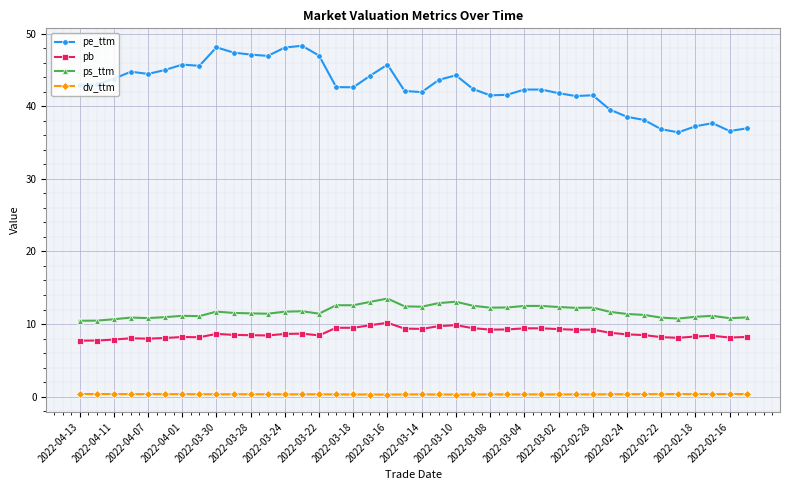

What is the difference between the maximum and minimum values in the pb series?

2.5